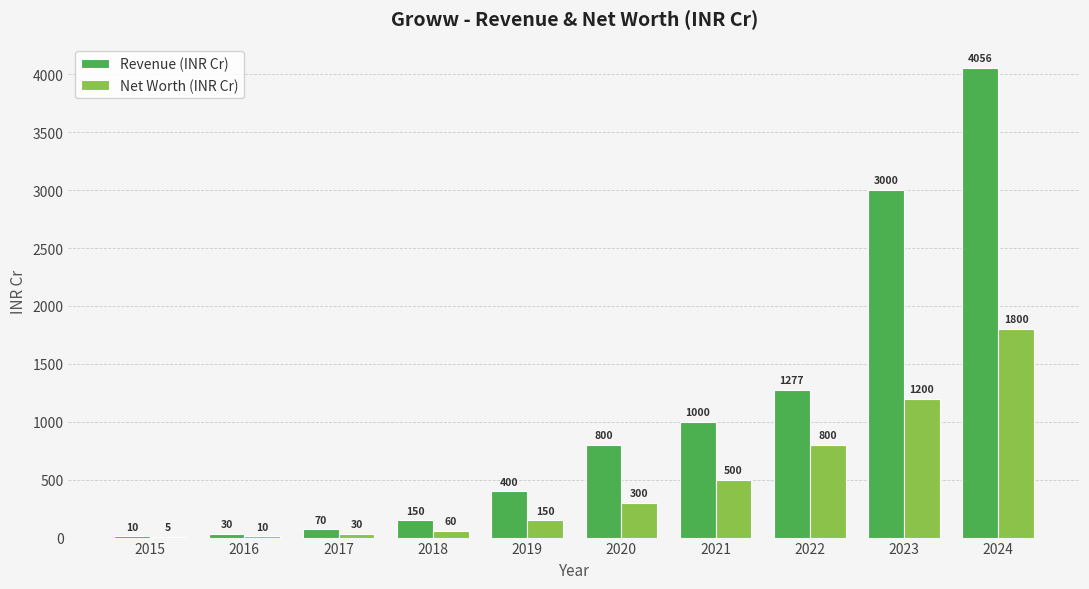

Which series changed the most between 2016 and 2020?

Revenue (INR Cr)